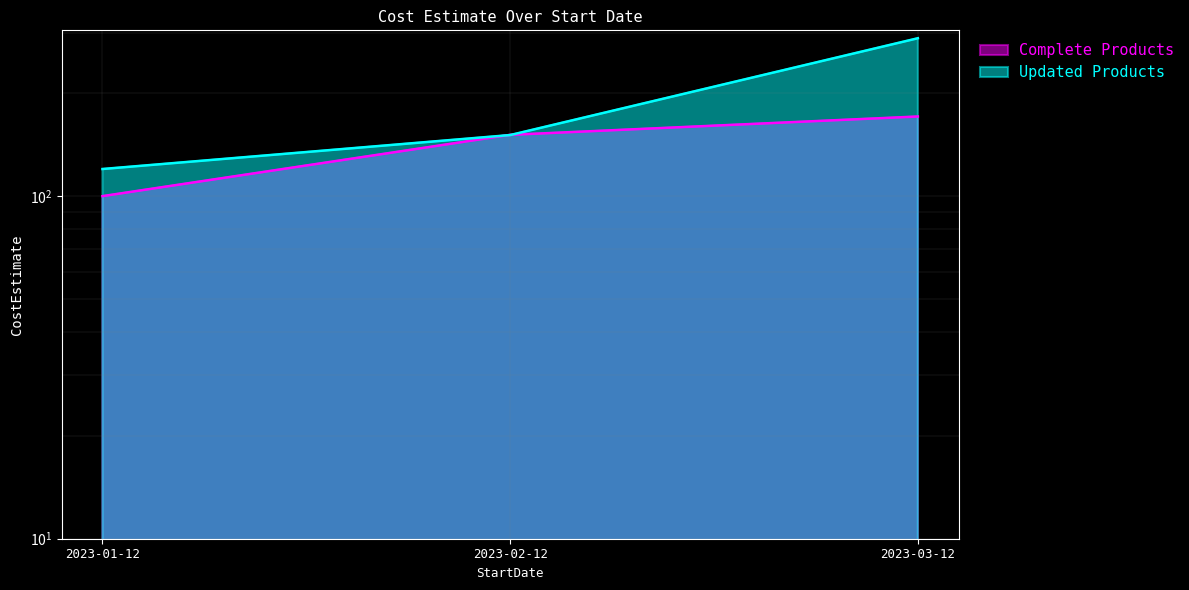

Does the chart have visible grid lines?

Yes